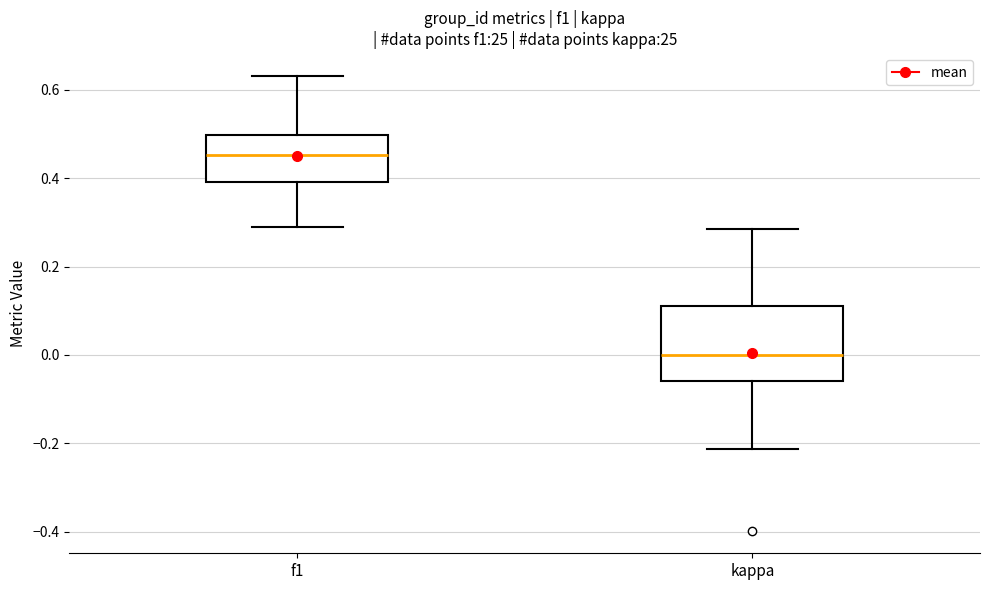

Reading left to right, read every box against the y-axis: the position of its median line, the range the box covers, and the ends of its whiskers. The values are not printed on the chart, so give them approximately, as read against the axis.

f1: median 0.46, box 0.40 to 0.50, whiskers 0.28 to 0.64
kappa: median 0.00, box -0.06 to 0.12, whiskers -0.22 to 0.28